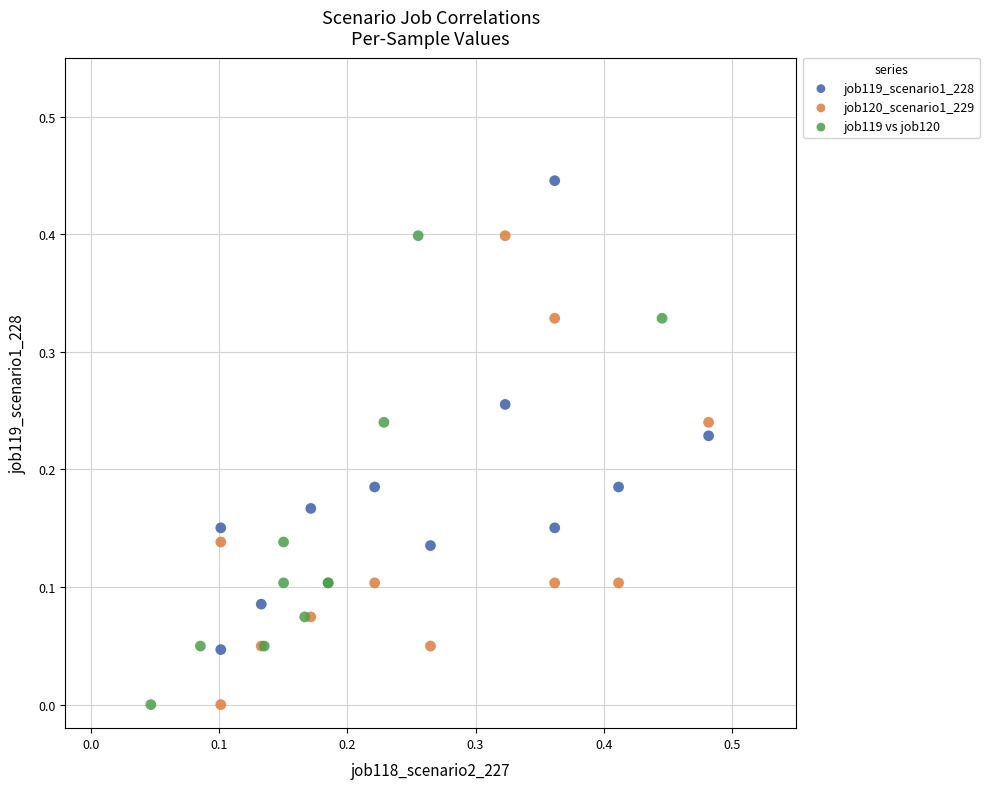

Which series reaches the maximum Y coordinate?

job119_scenario1_228